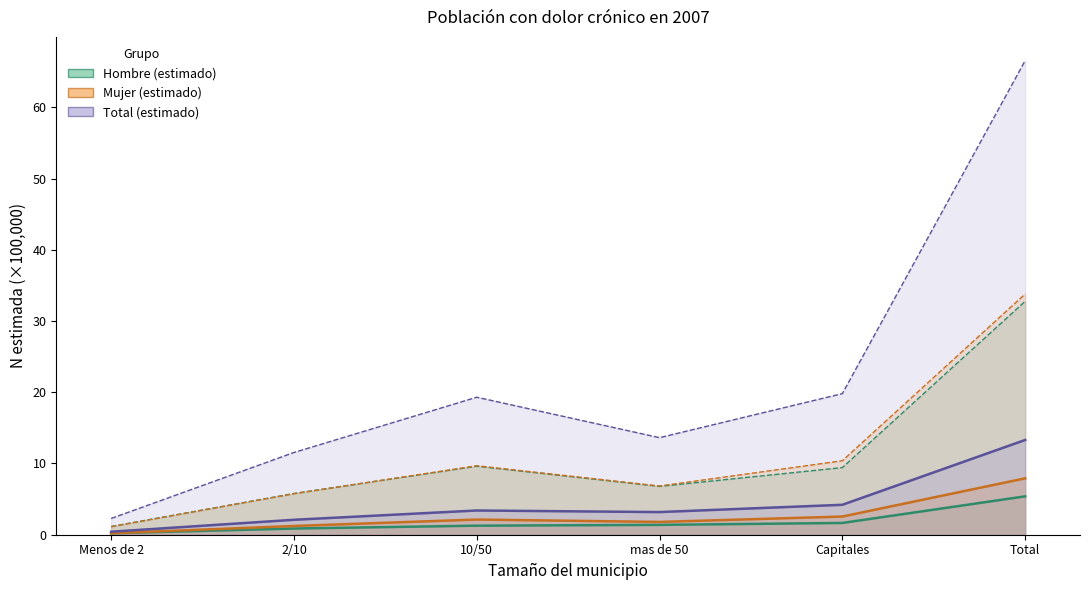

Which label corresponds to the largest value in the chart?

Total